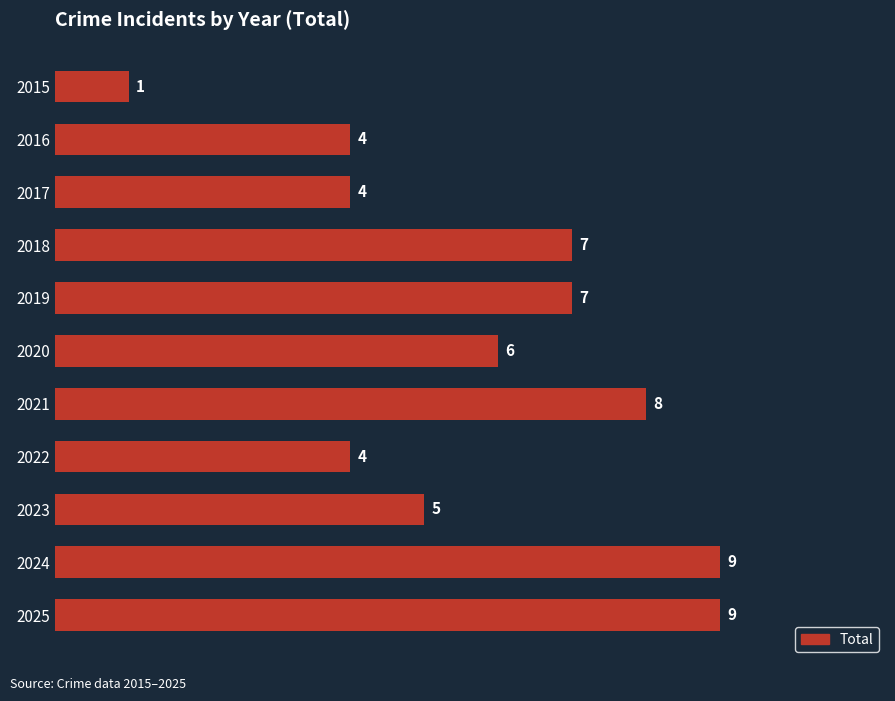

How many categories are shown in the chart?

11